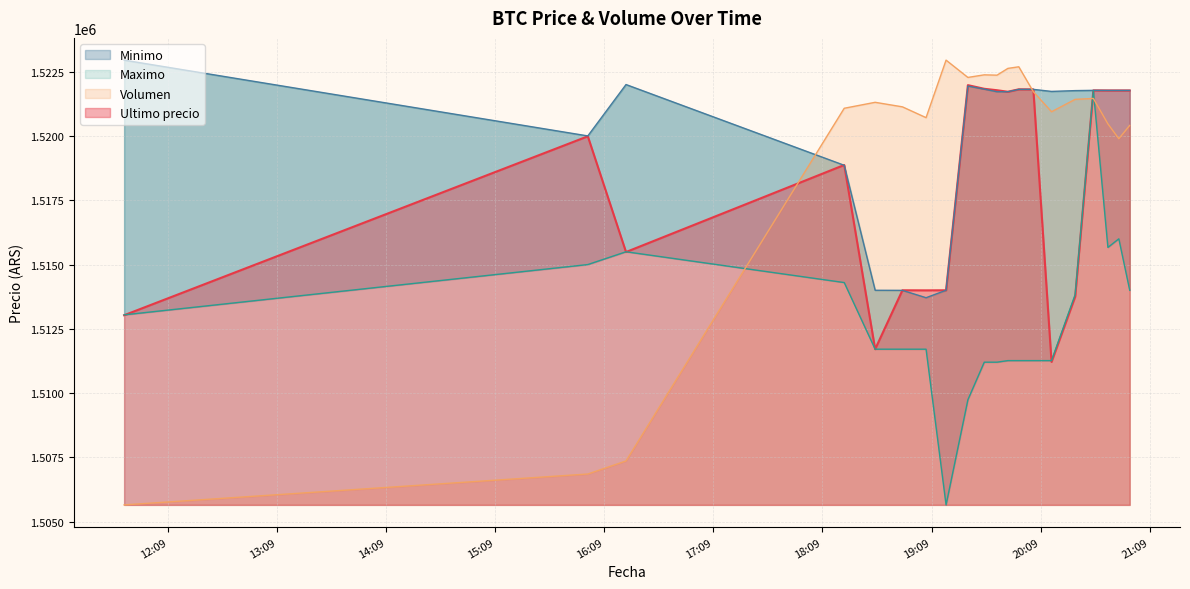

In Volumen, how many points are higher than both neighbors (excluding endpoints)?

5